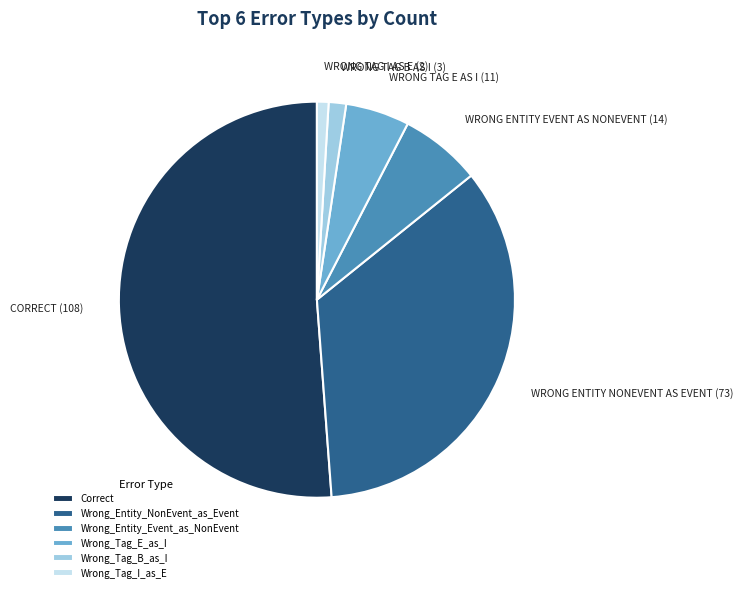

What is the largest slice in the pie chart?

Correct